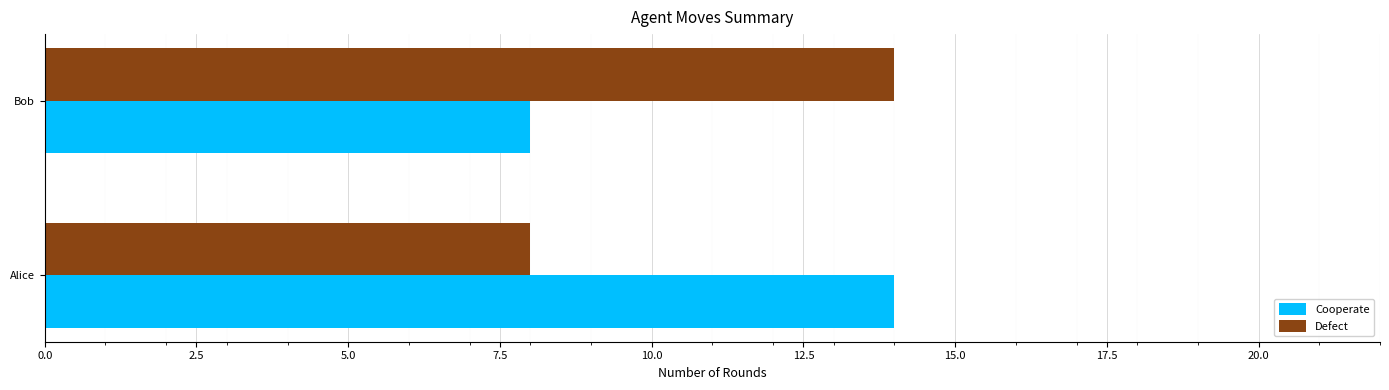

How many series are shown in this chart?

2